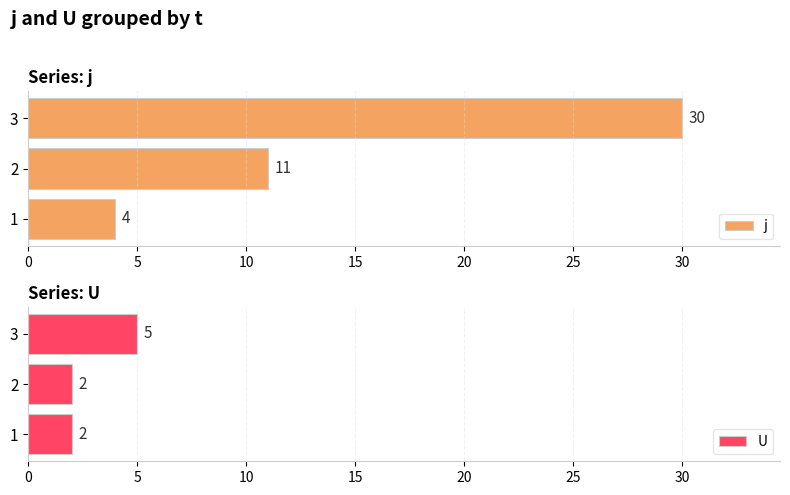

At which label does j reach its peak?

3